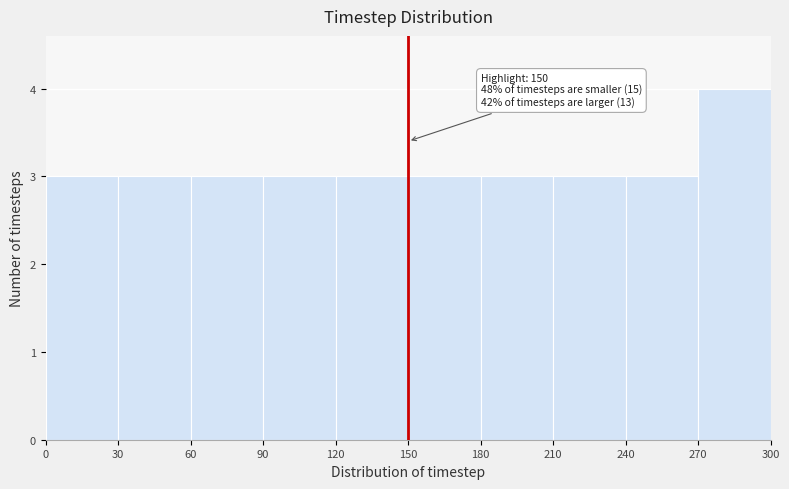

Which range on the x-axis has the tallest bar?

270 to 300